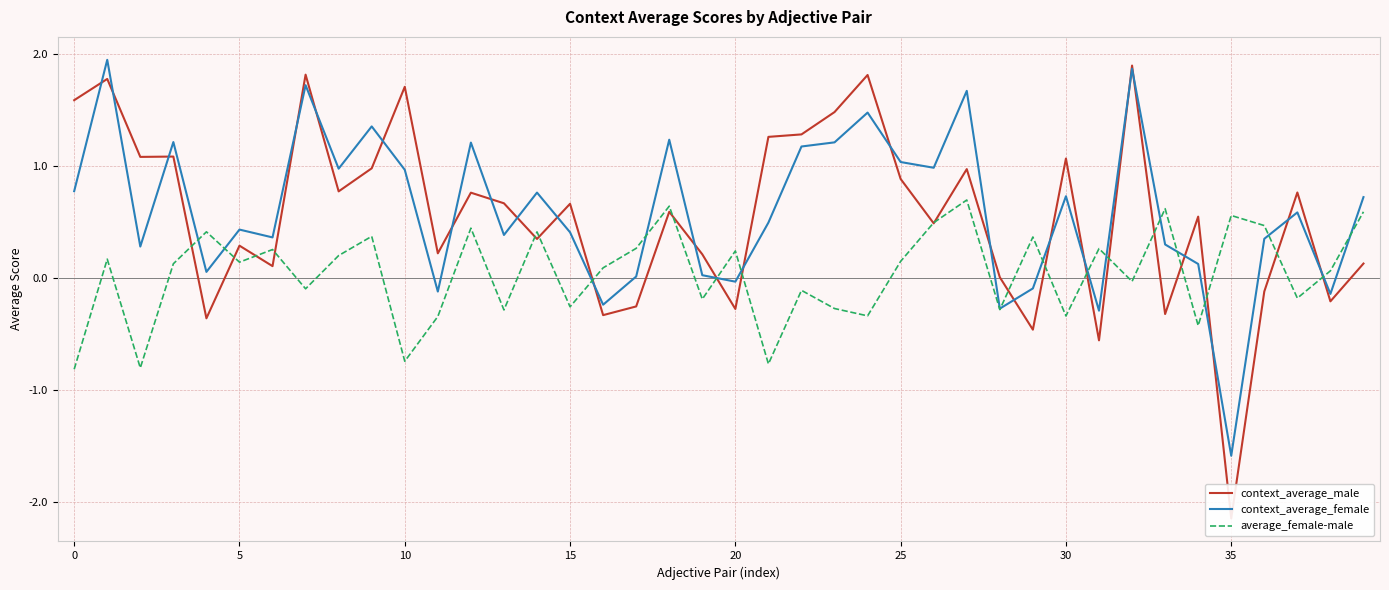

What is the label of the 34th point from the left?

33